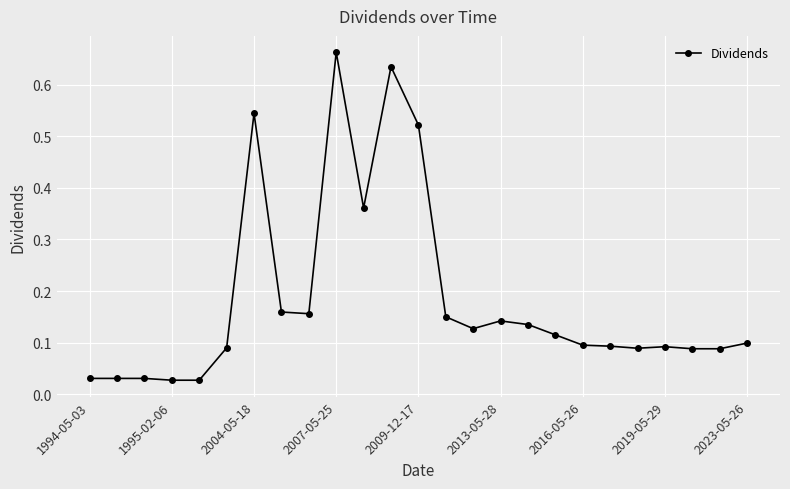

What is the sum of all values?

4.6